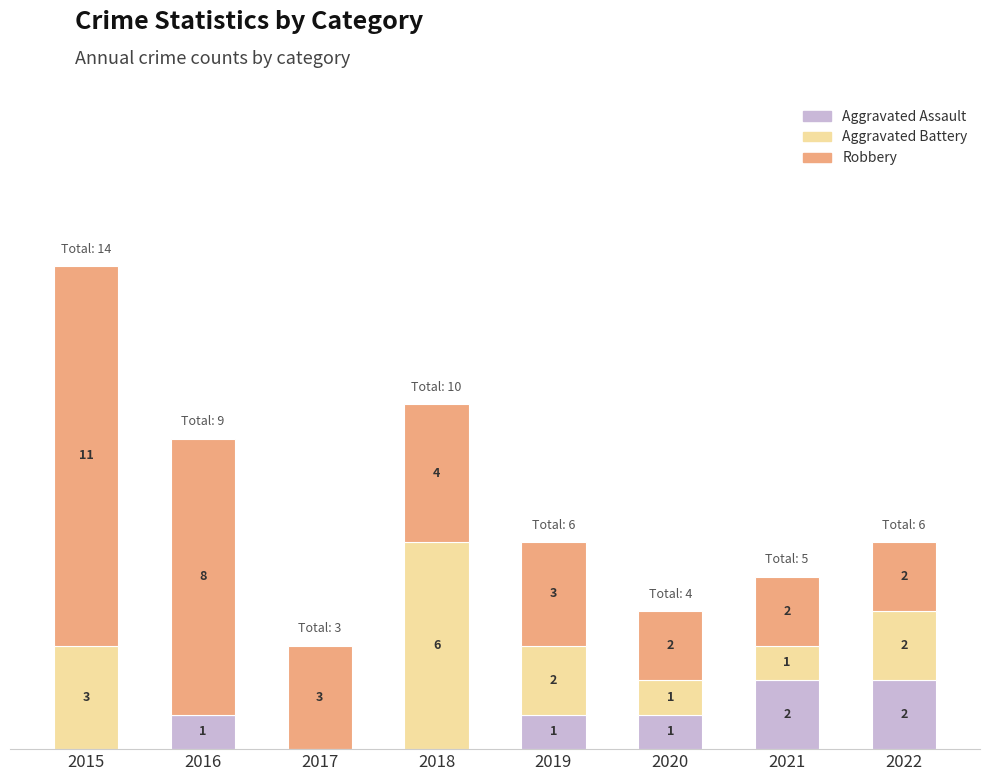

What are all the series names shown in the legend?

Aggravated Assault, Aggravated Battery, Robbery